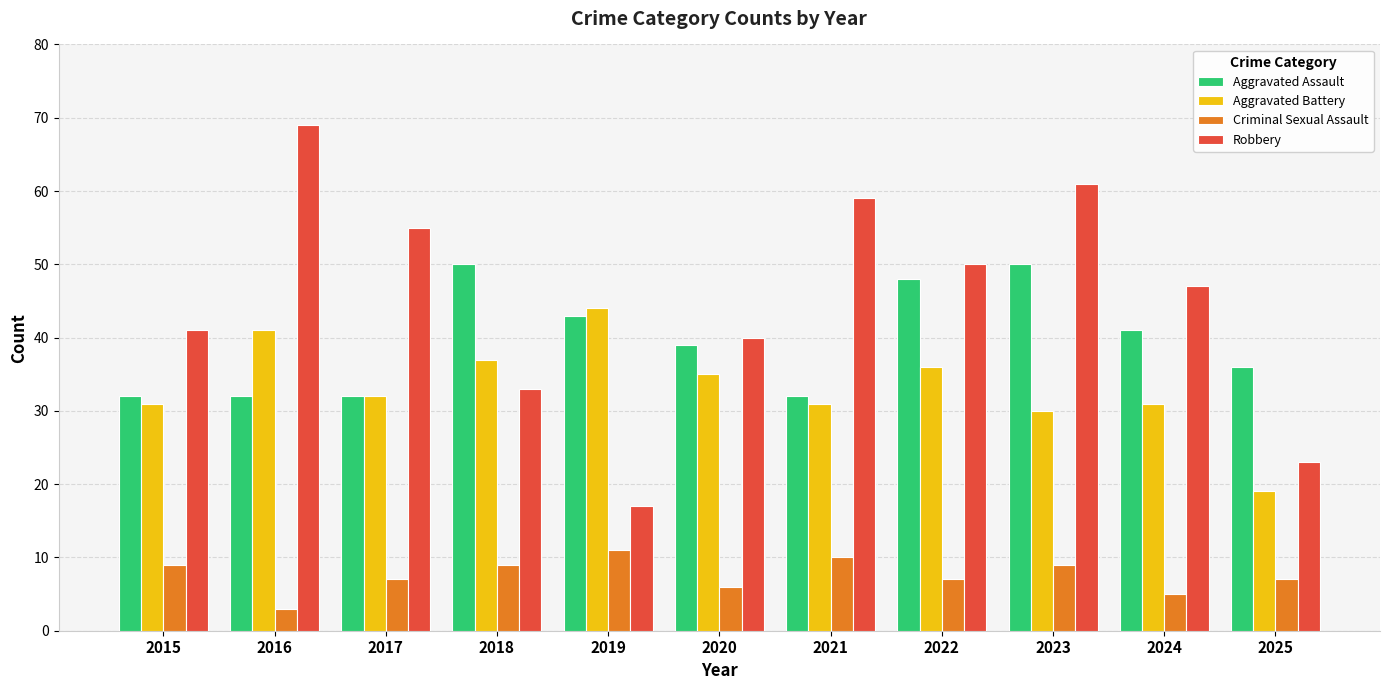

Which series has the widest spread of values?

Robbery